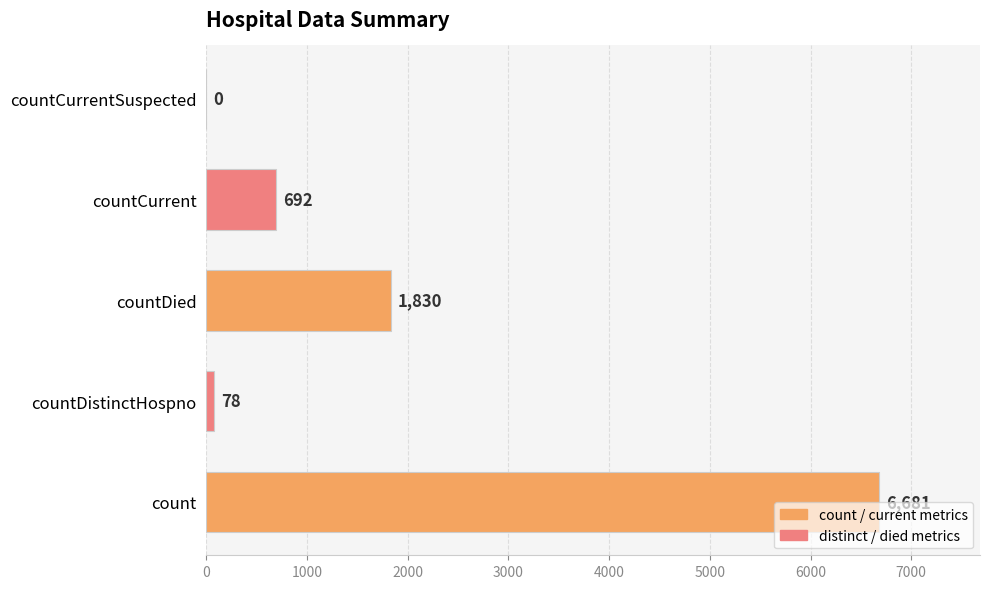

Does the chart contain stacked bars?

No